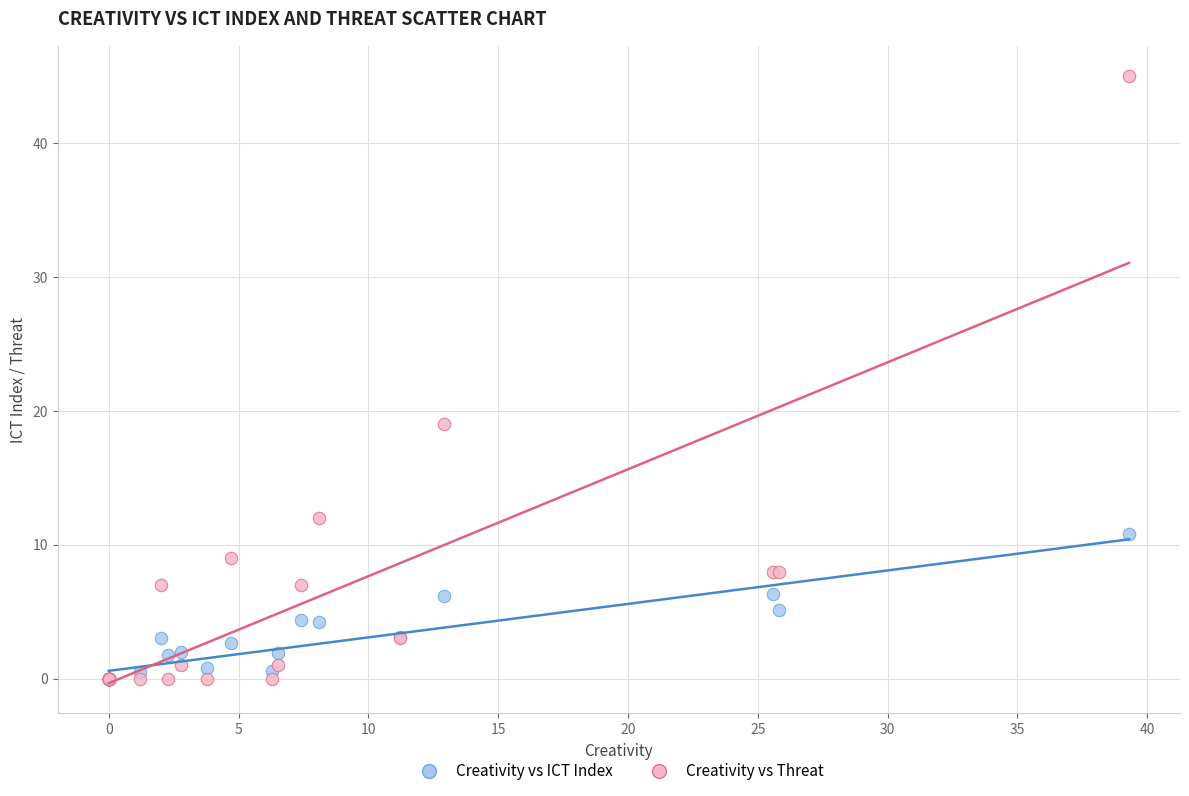

In the Creativity vs Threat series, what Y value is closest to 22?

19.0